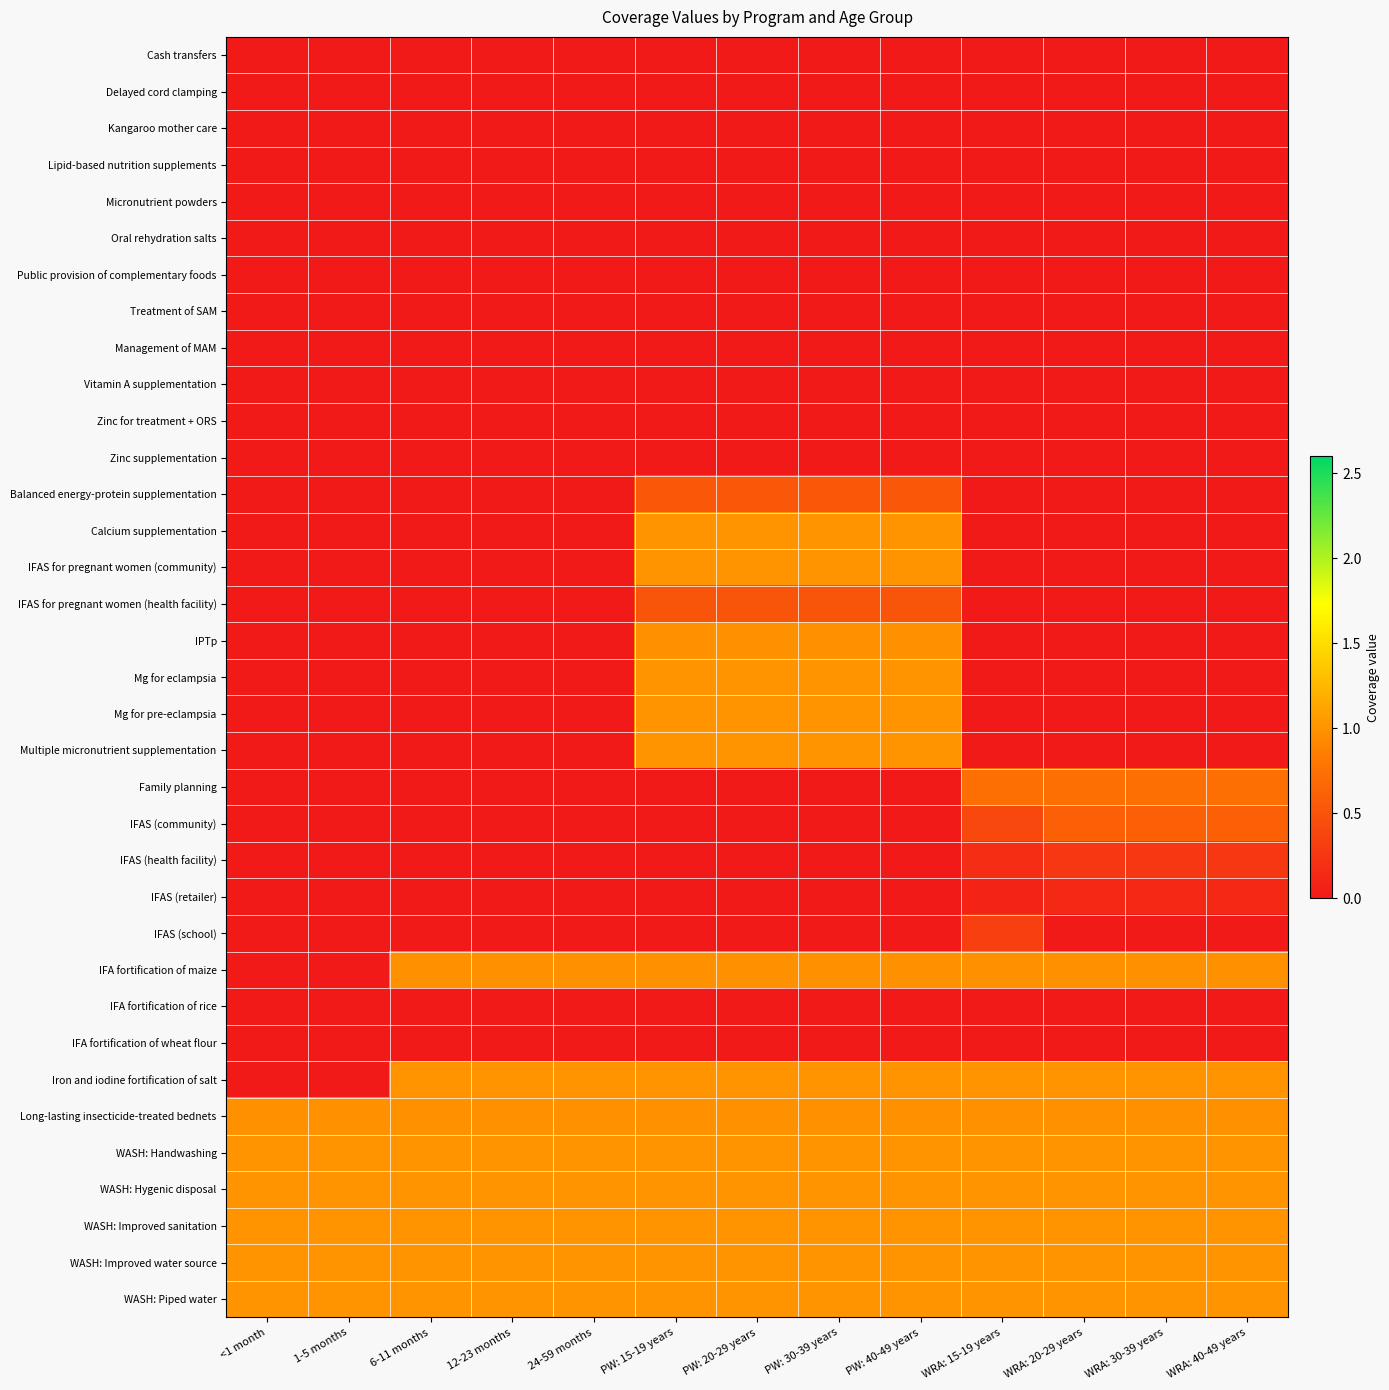

Between PW: 40-49 years and PW: 30-39 years, which is larger?

PW: 40-49 years